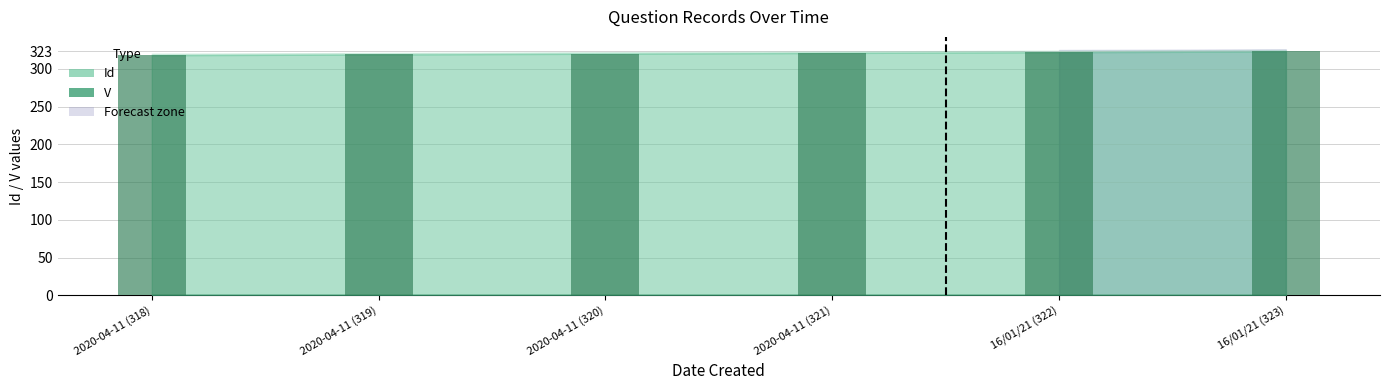

What is the approximate value at 2020-04-11 (320)?

320